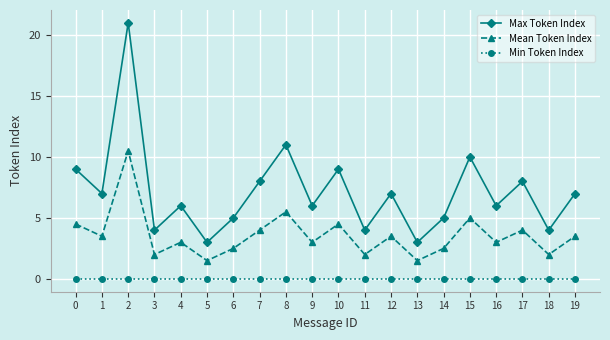

At which label is Max Token Index closest to 12?

8